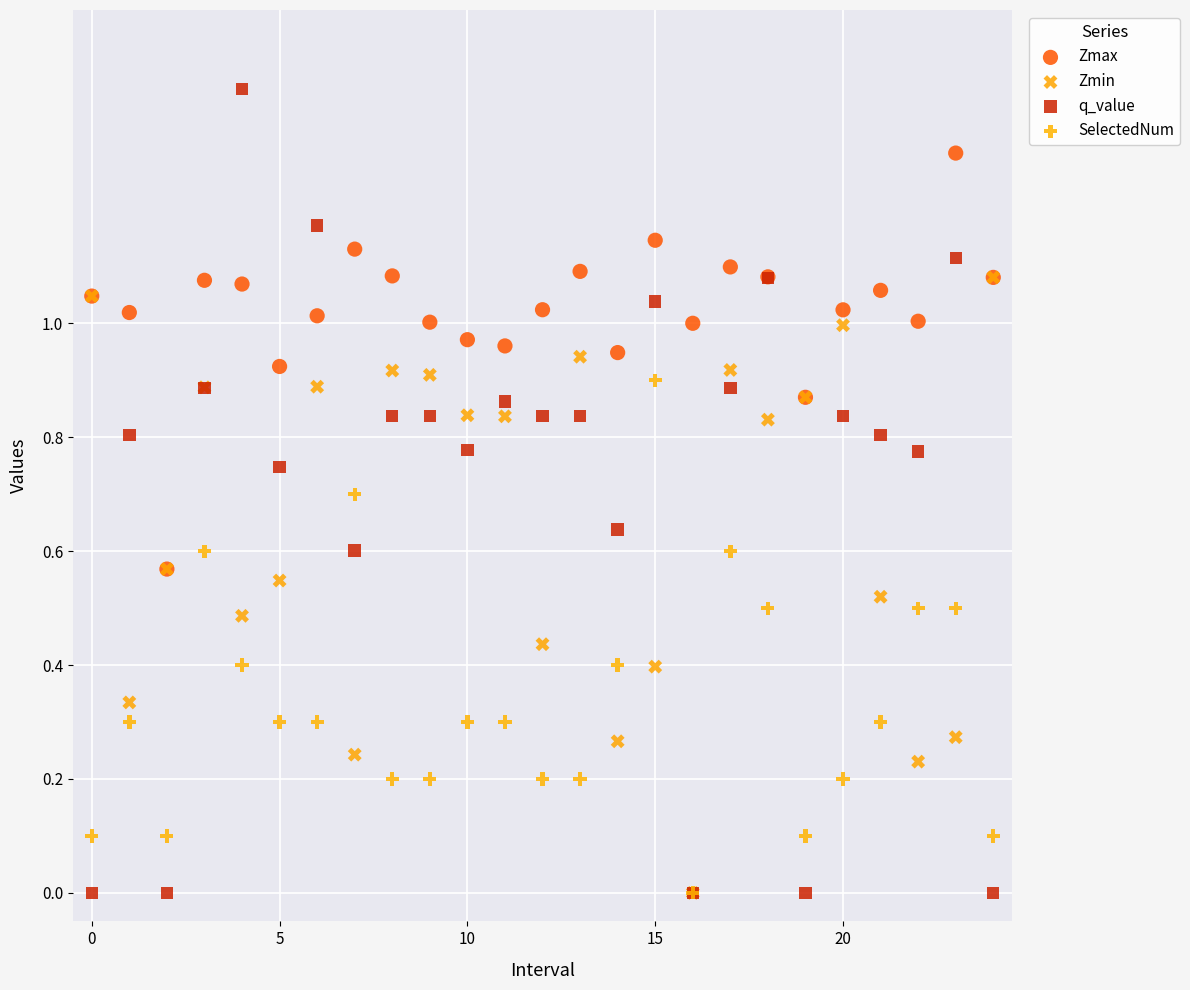

Which series contains the highest Y value?

q_value